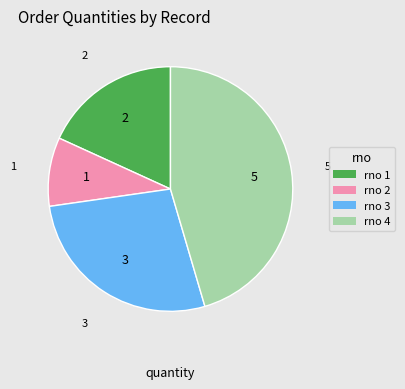

How many slices are in this pie chart?

4